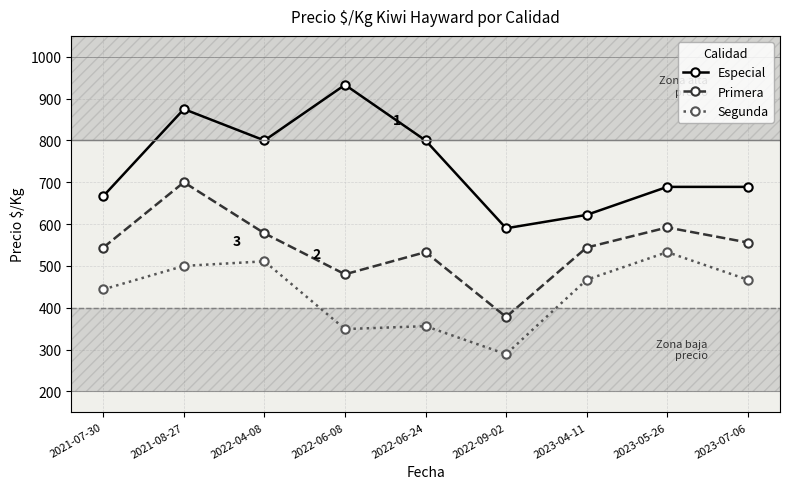

At which category is the sum across all series the highest?

2021-08-27